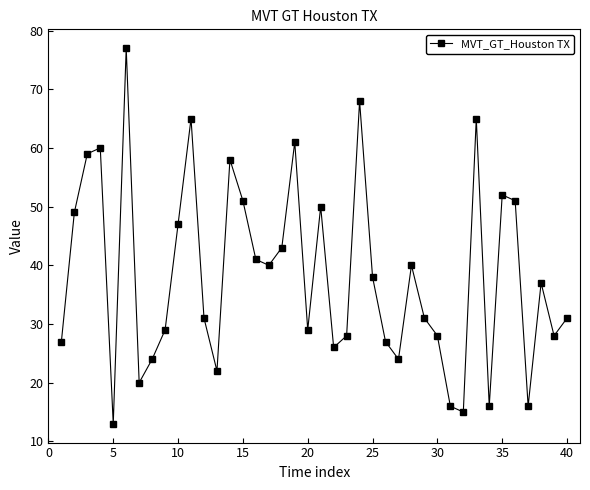

What is the minimum value shown in the chart?

13